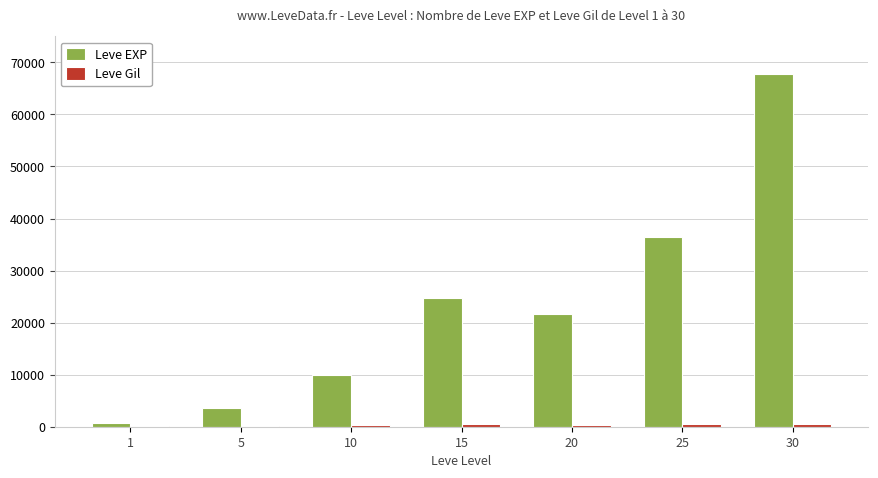

Which series has the largest total across all categories?

Leve EXP